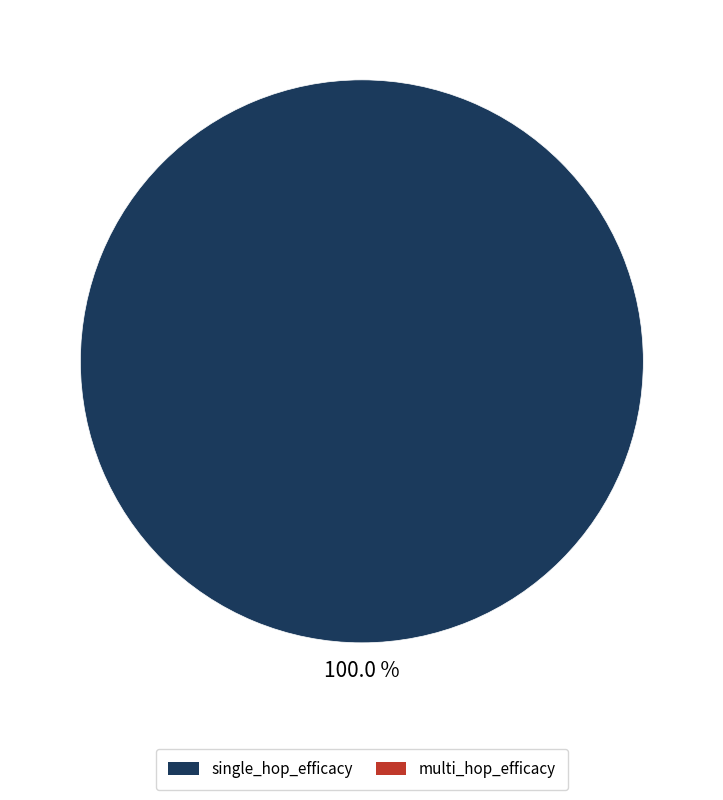

Does any single category account for the majority?

Yes